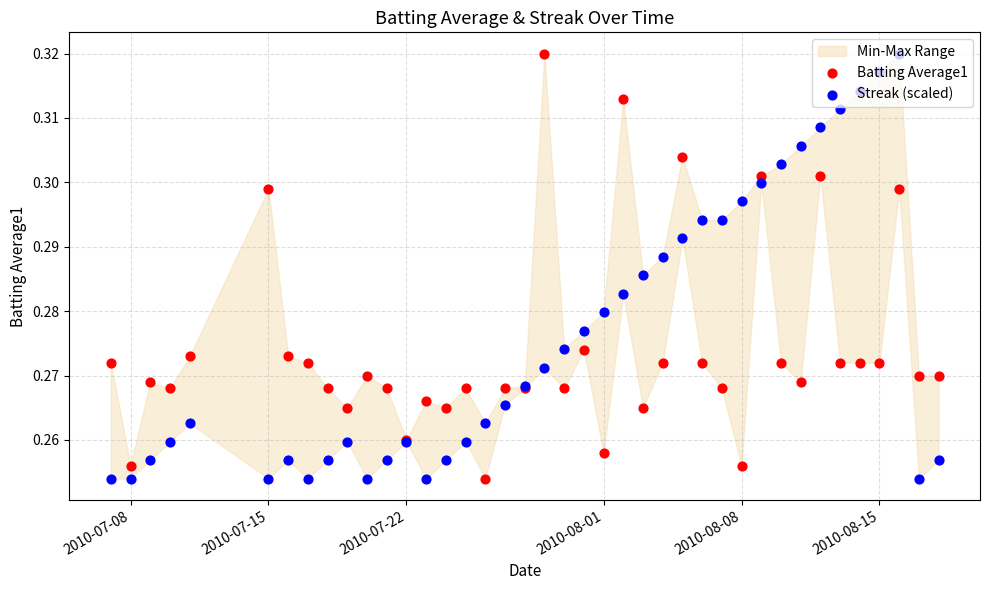

Which series reaches the maximum Y coordinate?

Batting Average1